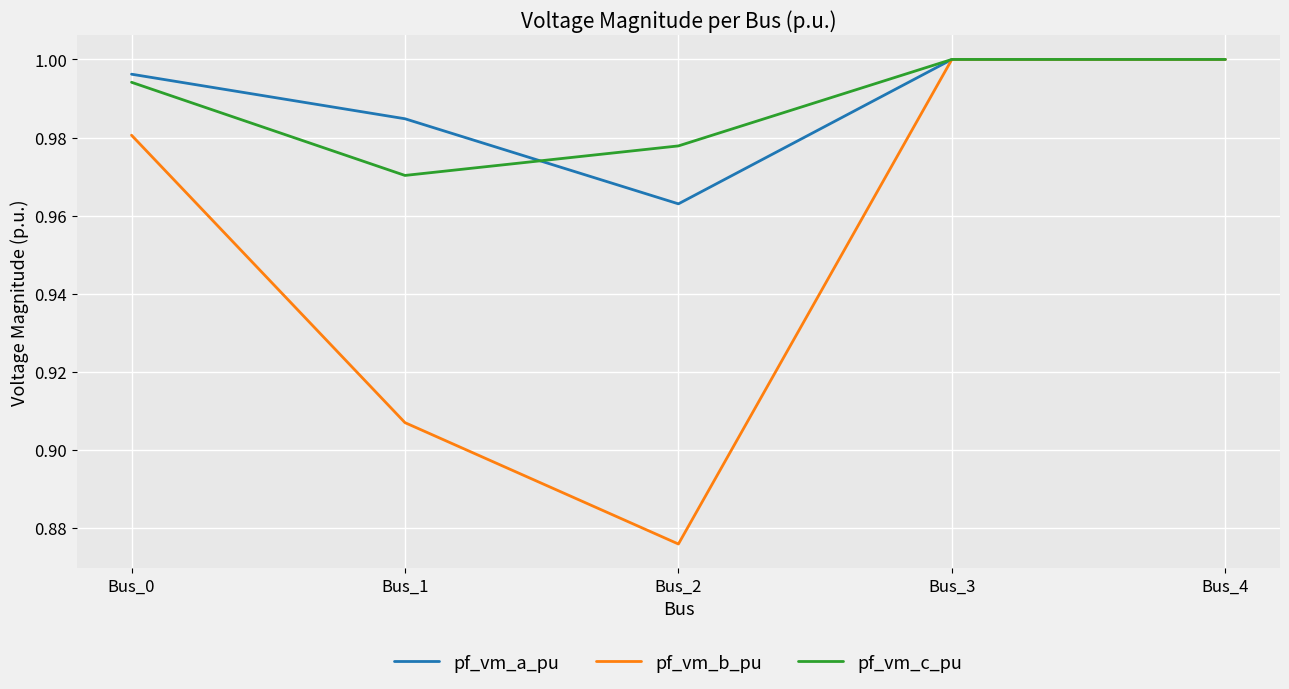

Where is the first local minimum for pf_vm_b_pu?

Bus_2